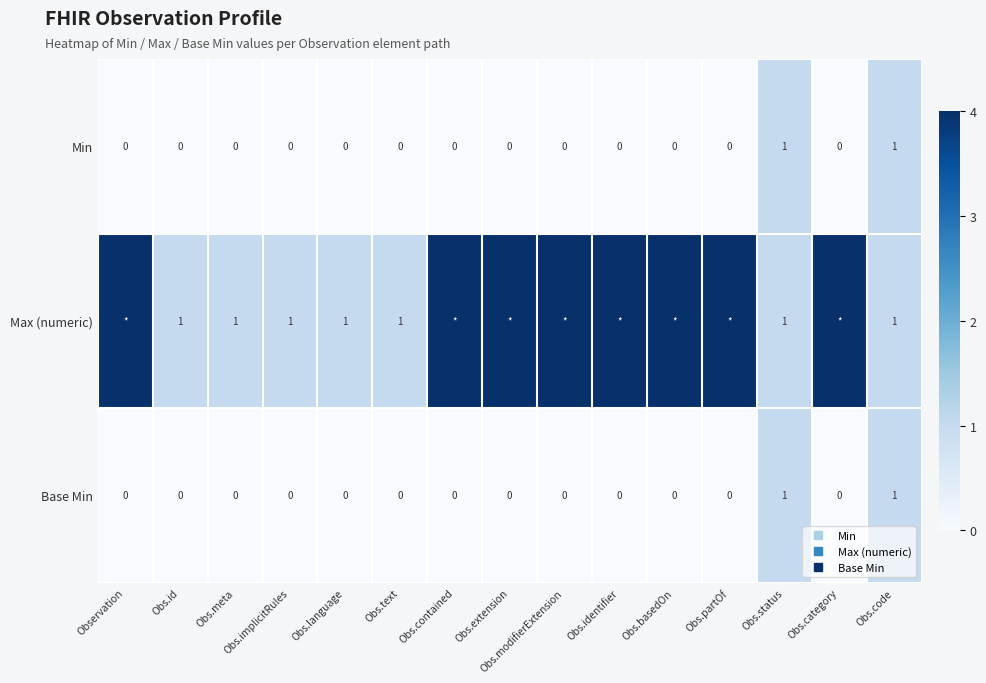

How many data points does each series have?

15